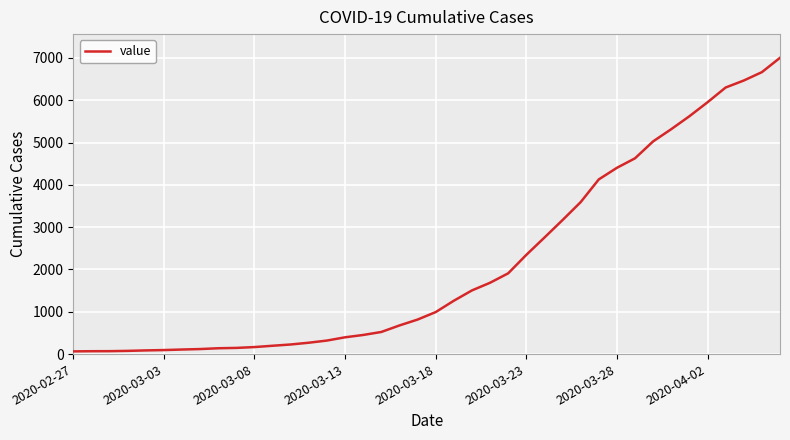

What is the maximum value shown in the chart?

7003